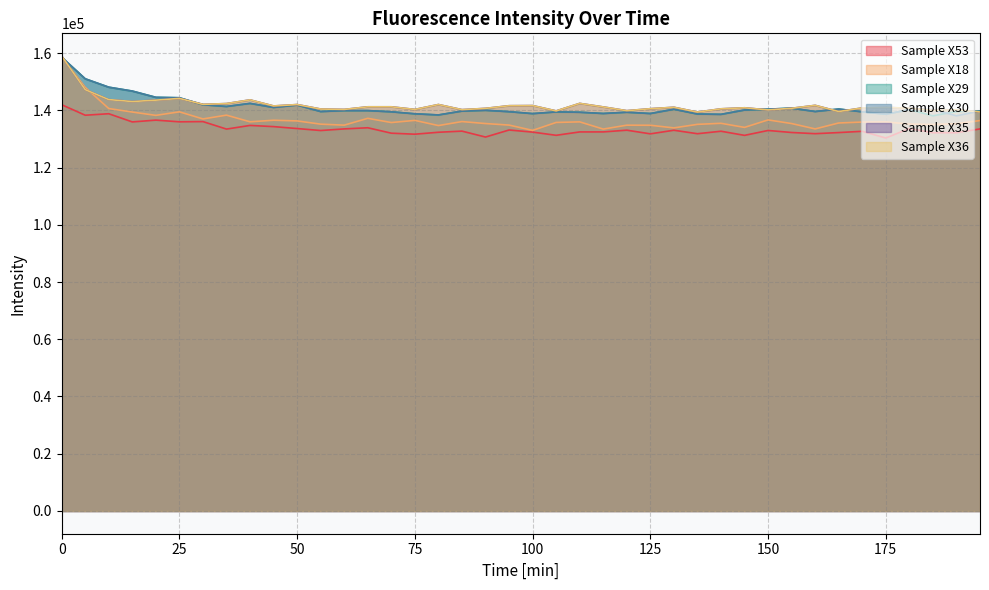

At how many categories does at least one series exceed 155405?

1